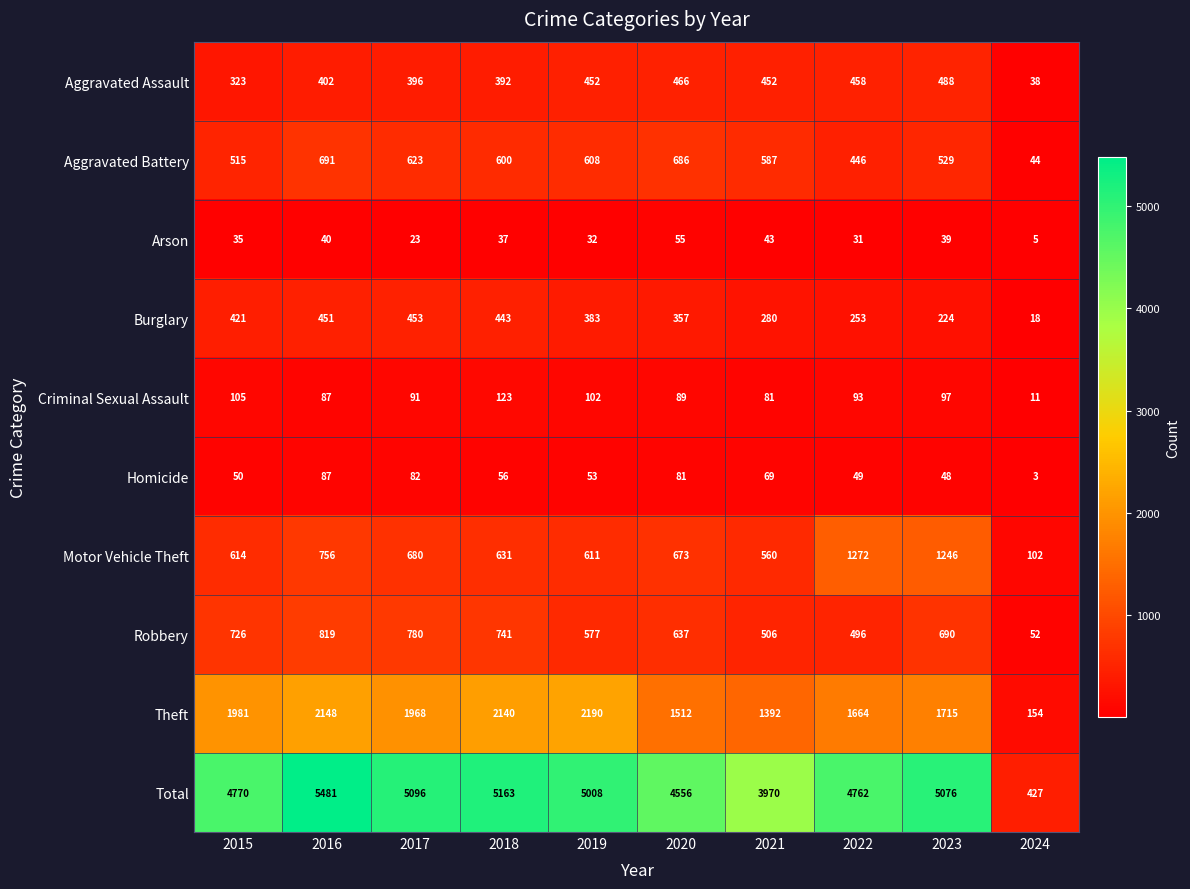

How many data points does each series have?

10